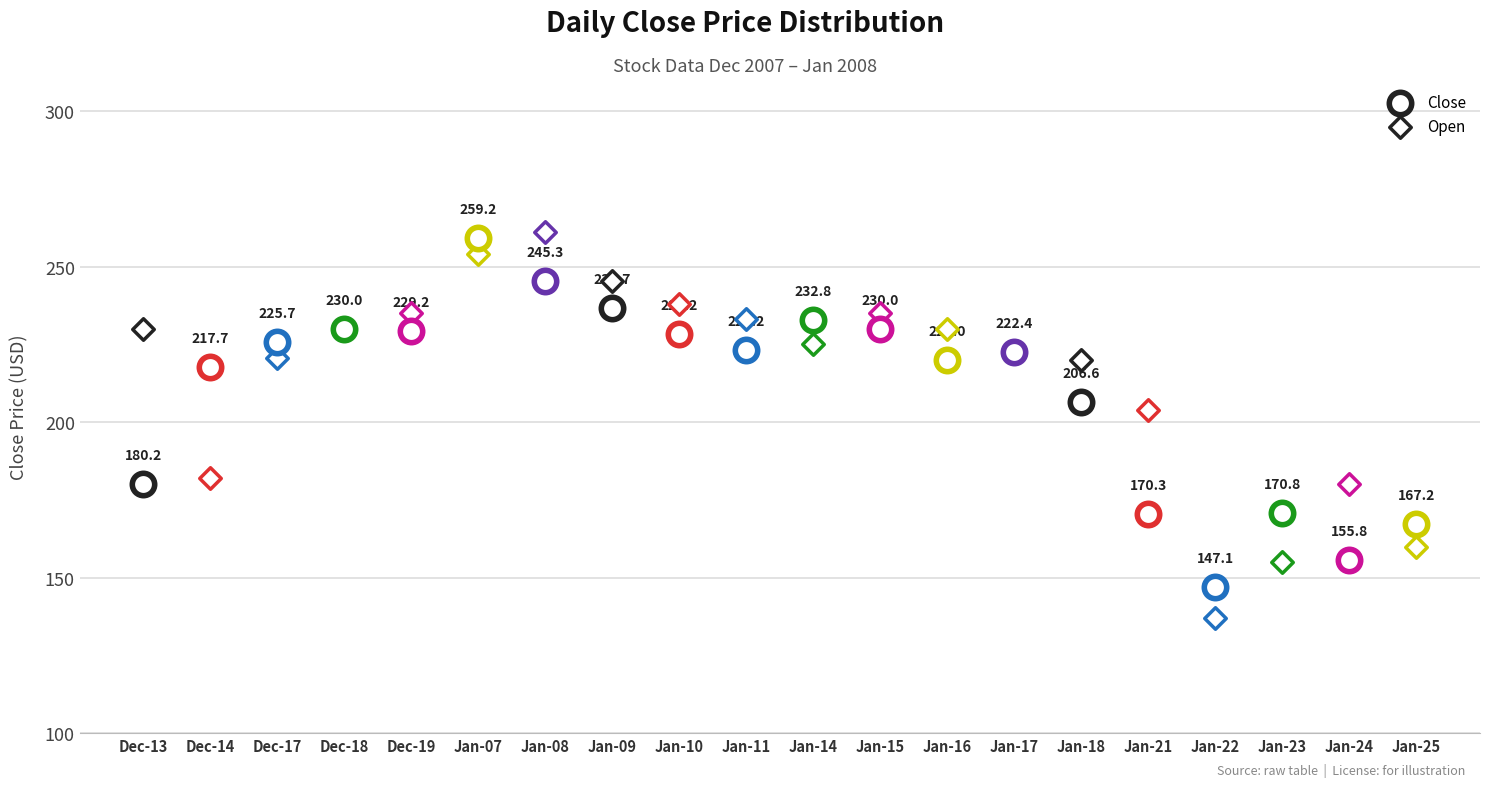

Between 2008-01-11 and 2007-12-18, which is larger?

2007-12-18